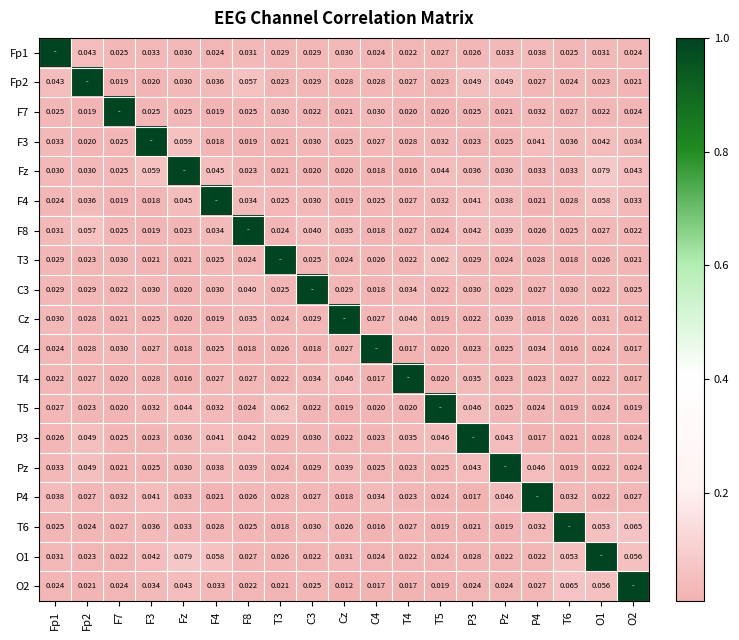

What is the difference between the highest and lowest values at Fp2?

1.0